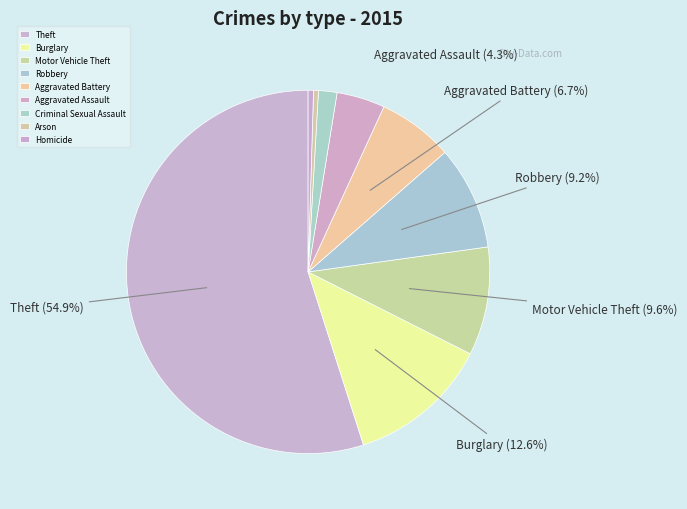

What is the total percentage of Motor Vehicle Theft and Theft?

64.6%